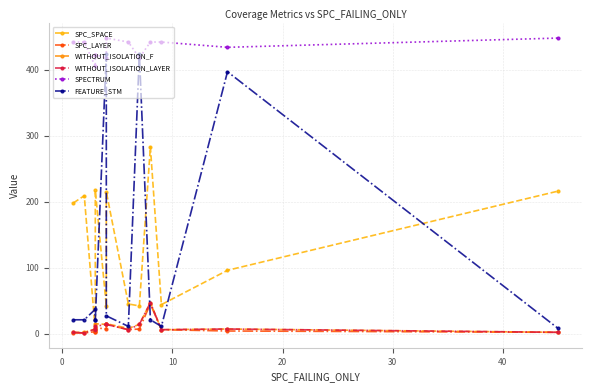

True or false: SPC_LAYER and SPC_SPACE intersect in this chart.

False